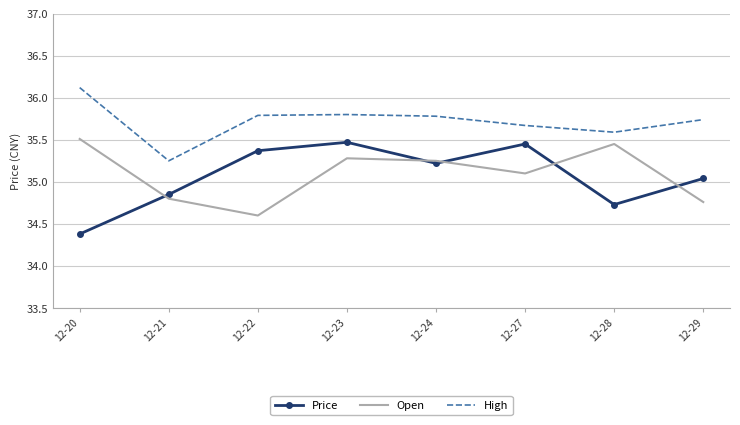

At which category does Price reach its first local valley?

12-24